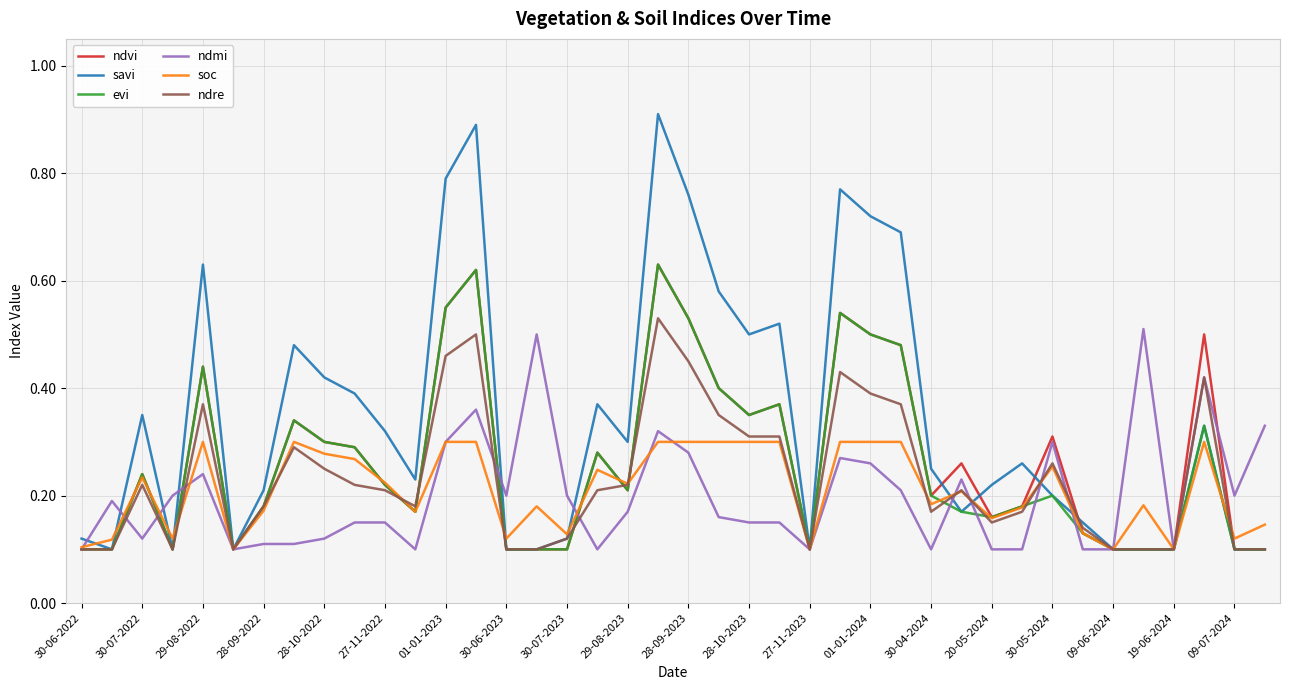

Which series has the largest total across all categories?

savi